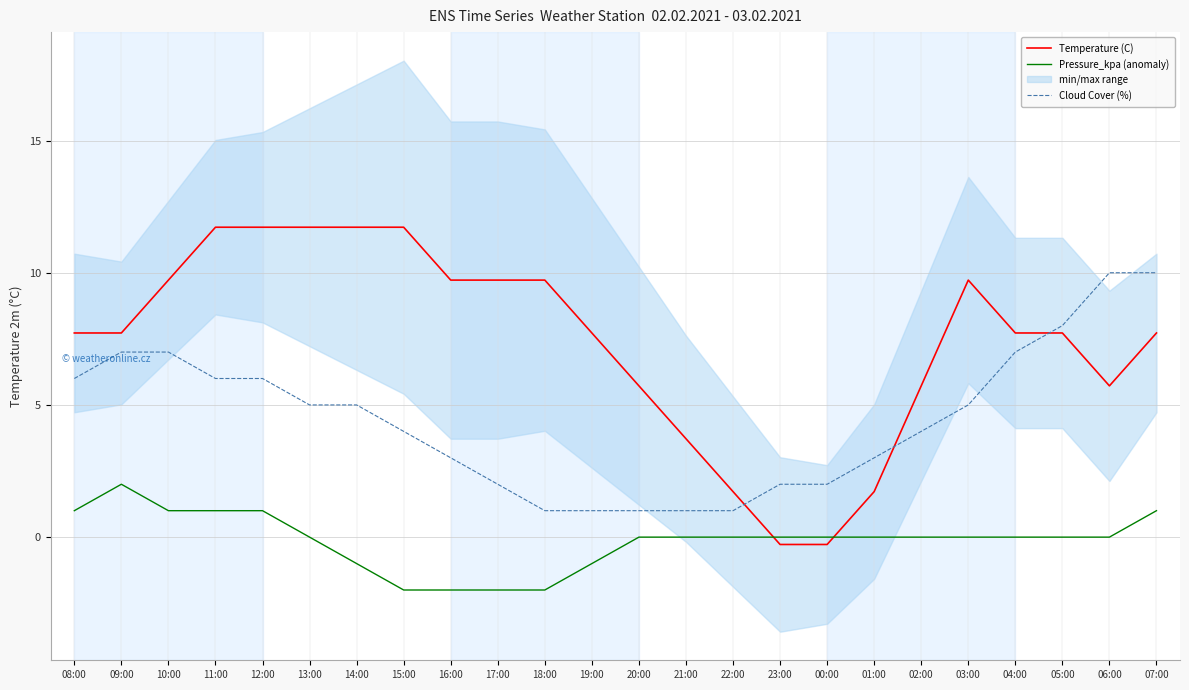

List the series in order of their overall mean, highest first.

Temperature (C), Cloud Cover (%), Pressure_kpa (anomaly)